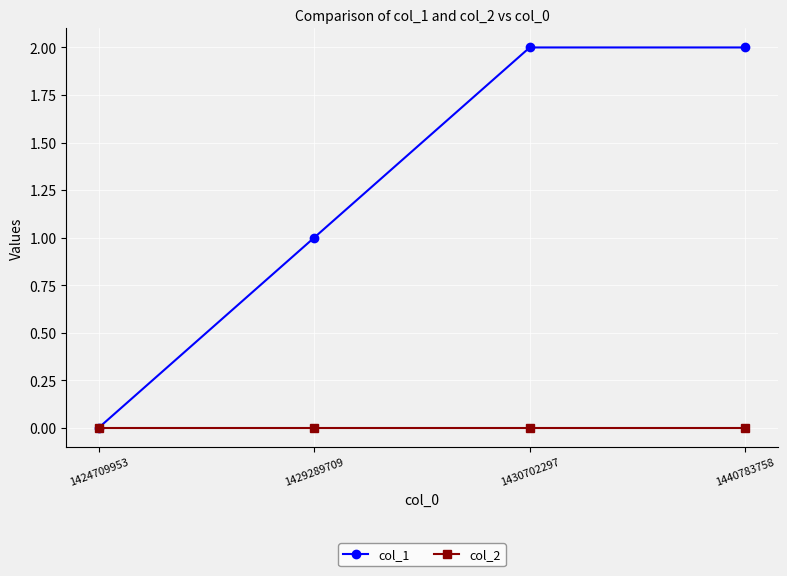

Which series changed the most between 1424709953 and 1440783758?

col_1